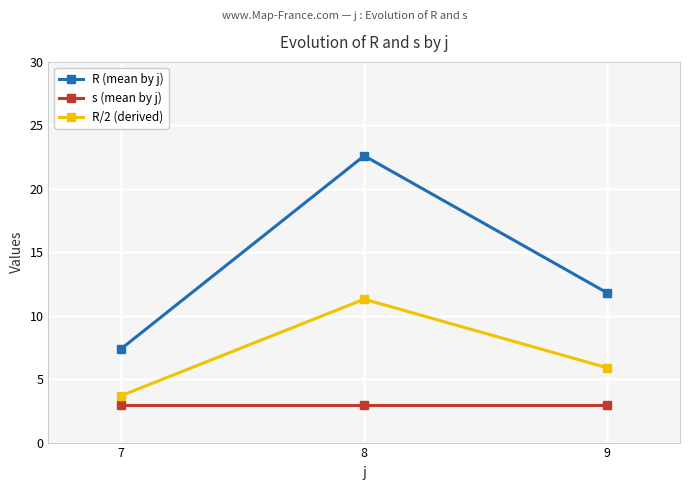

Which category has the highest value in the R/2 (derived) series?

8